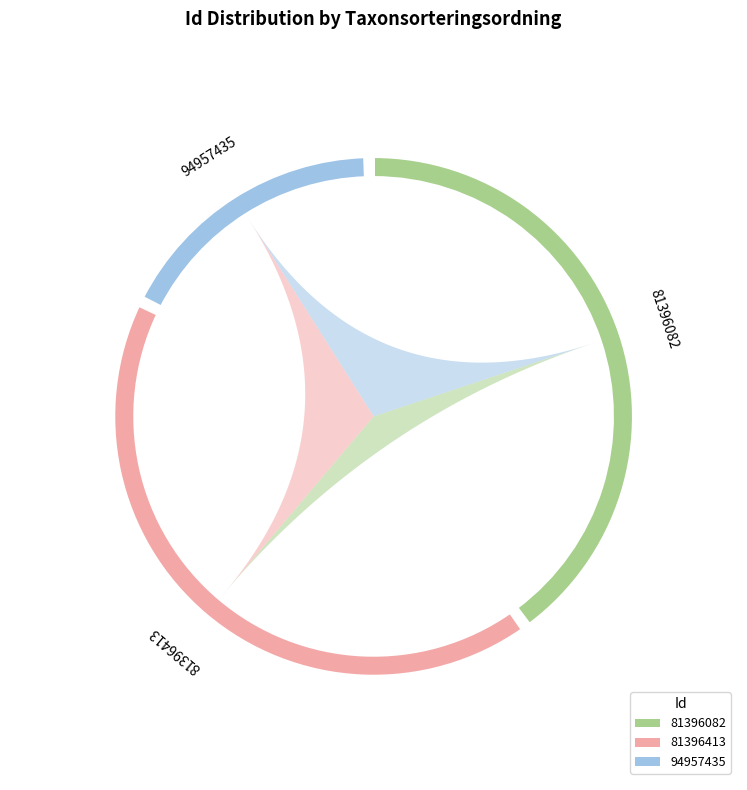

To the nearest percent, what is the difference between the largest and smallest slice percentages?

25%